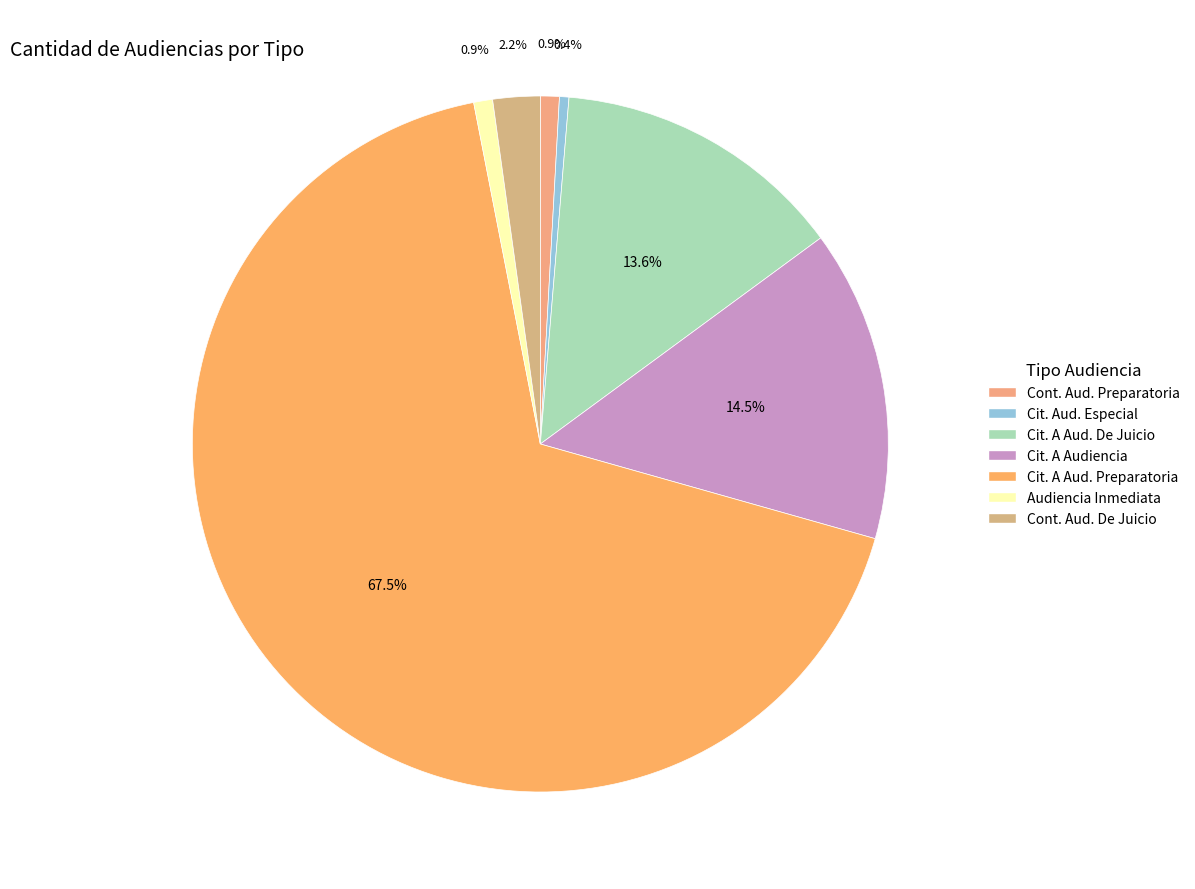

Does any single category account for the majority?

Yes